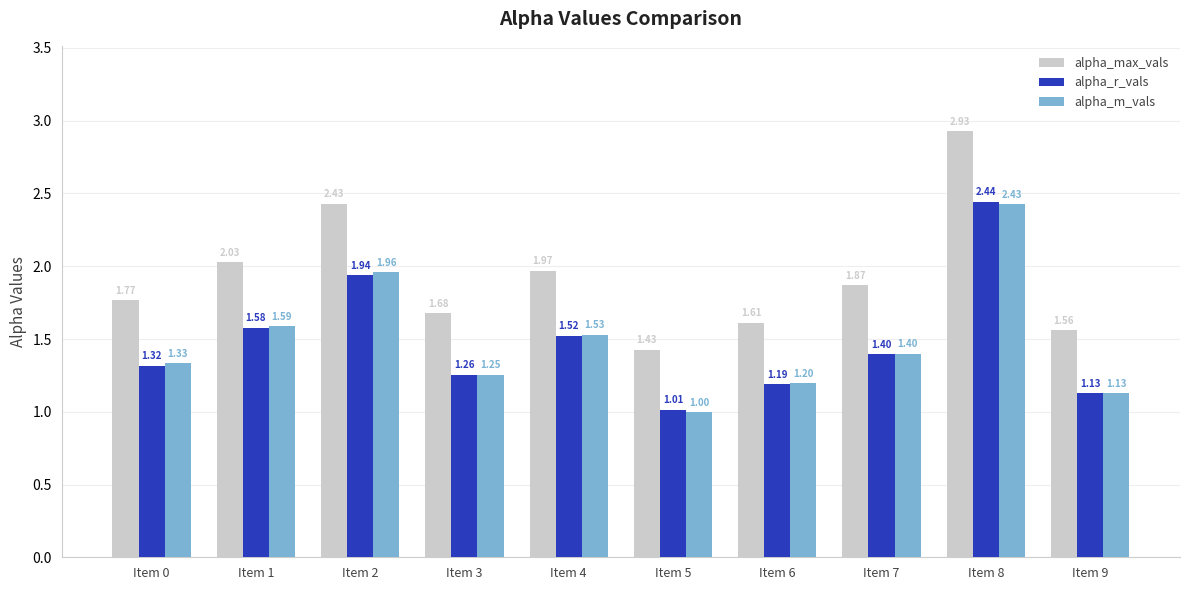

Which series changed the most between Item 0 and Item 2?

alpha_max_vals